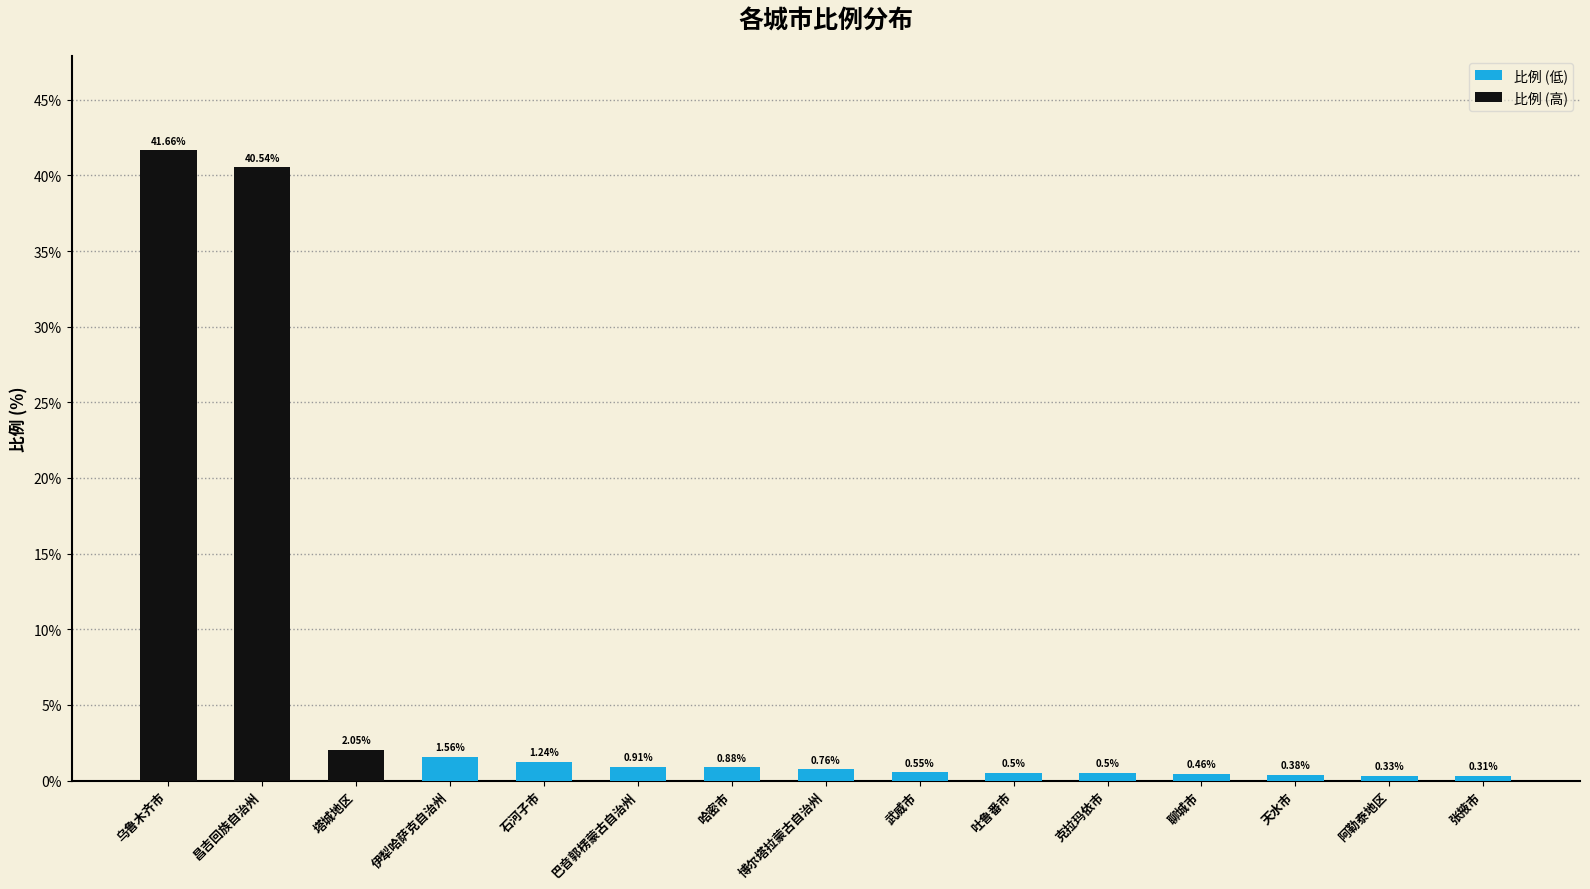

What is the value of the 8th bar from the left?

0.8